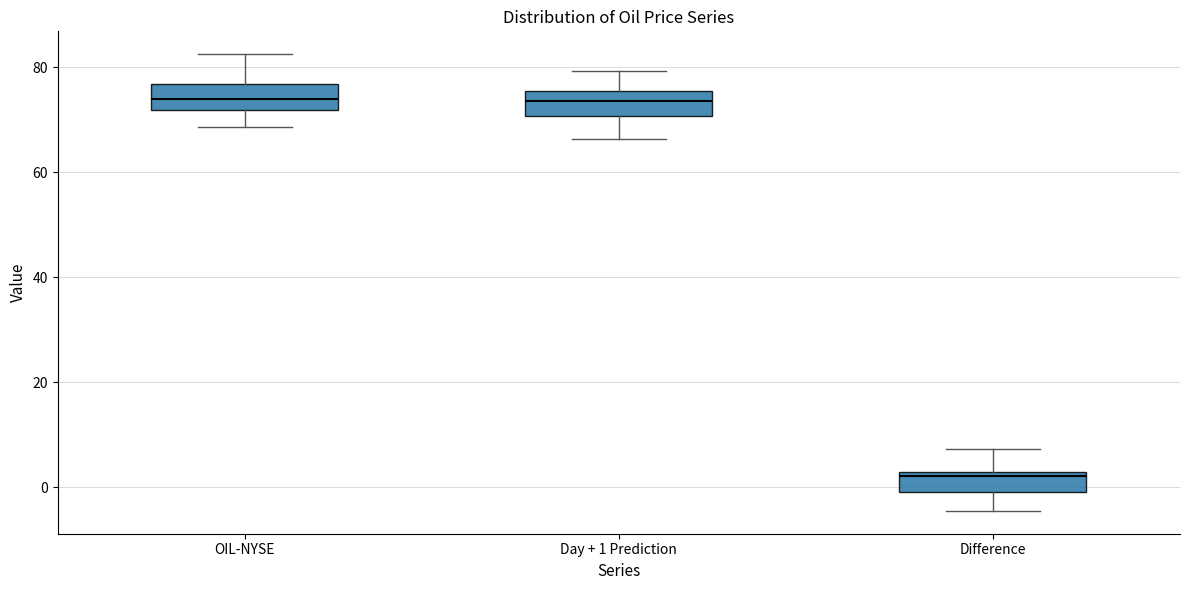

Which box's median line is the lowest?

Difference